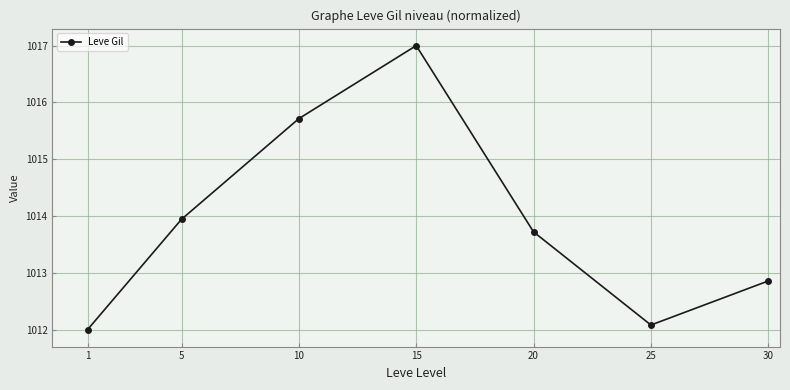

Is it true that the value at 25 is 1012.1?

True